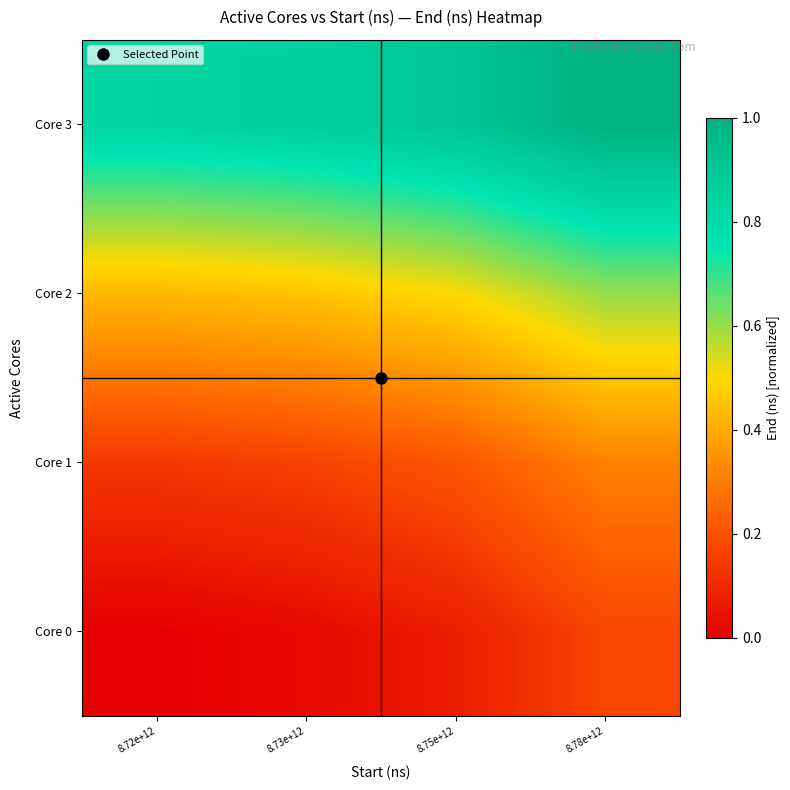

How many categories are shown in the chart?

4